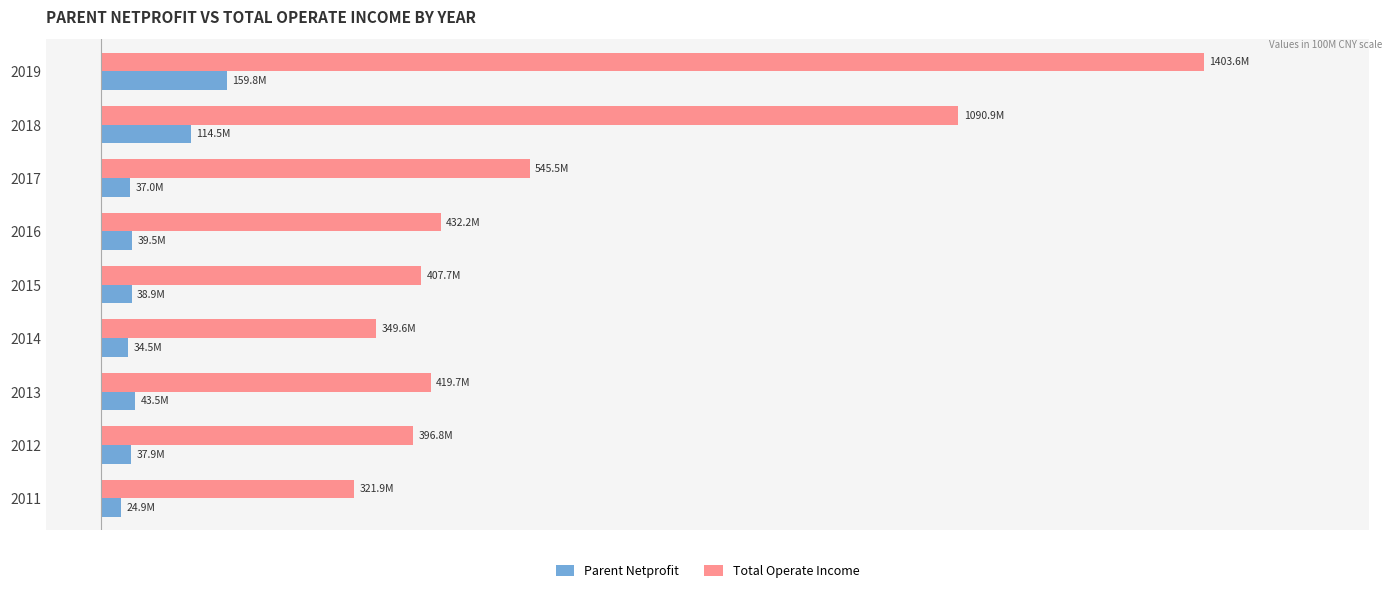

List the series in order of their overall mean, highest first.

Total Operate Income, Parent Netprofit